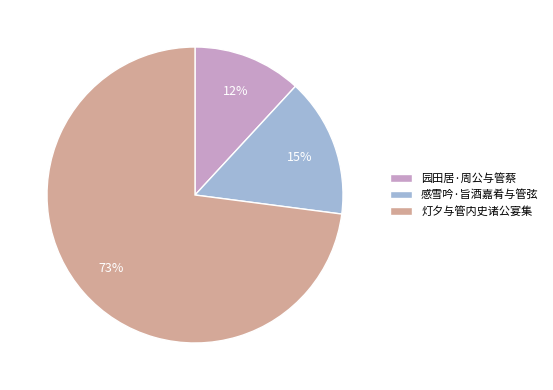

Which slice represents more than half of the pie?

灯夕与管内史诸公宴集